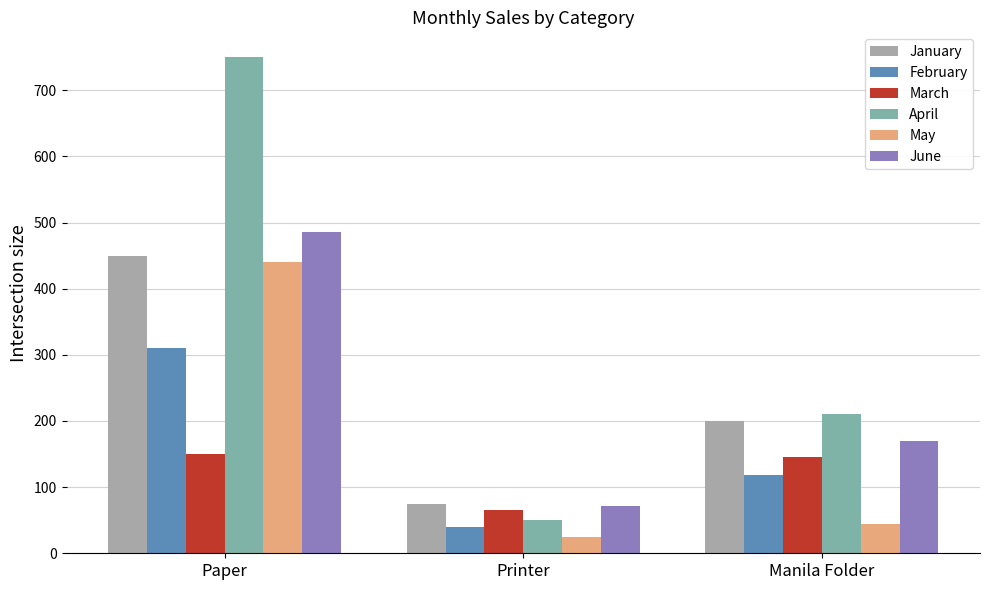

Does the chart contain stacked bars?

No